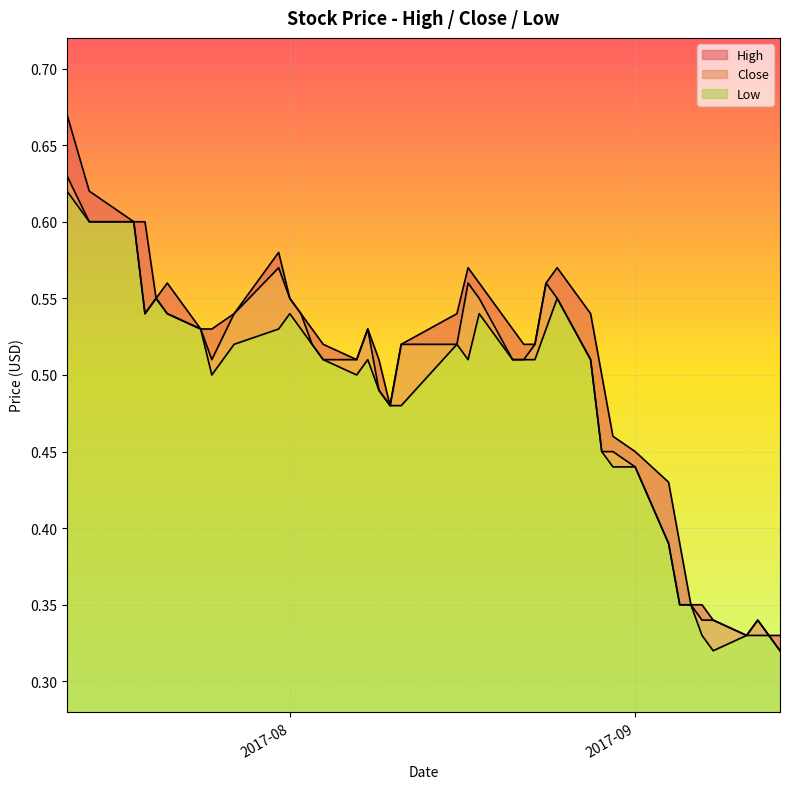

What is the smallest value displayed?

0.3